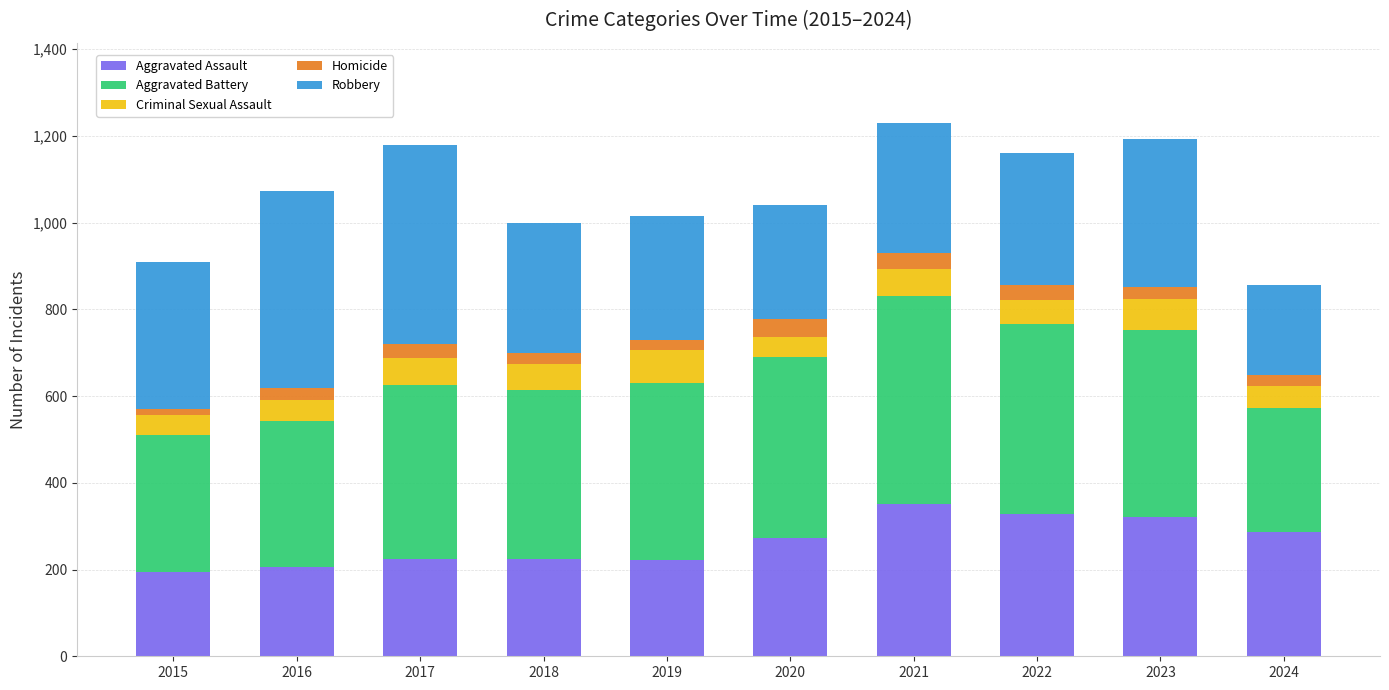

True or false: Aggravated Assault has a value of 152 at 2018.

False